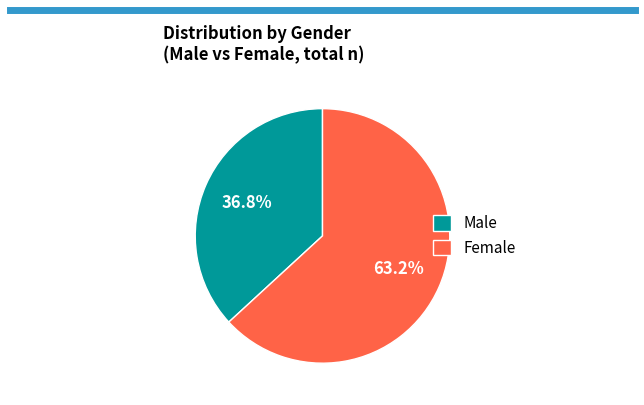

Approximately how many times larger is the value at Male compared to Female?

0.6